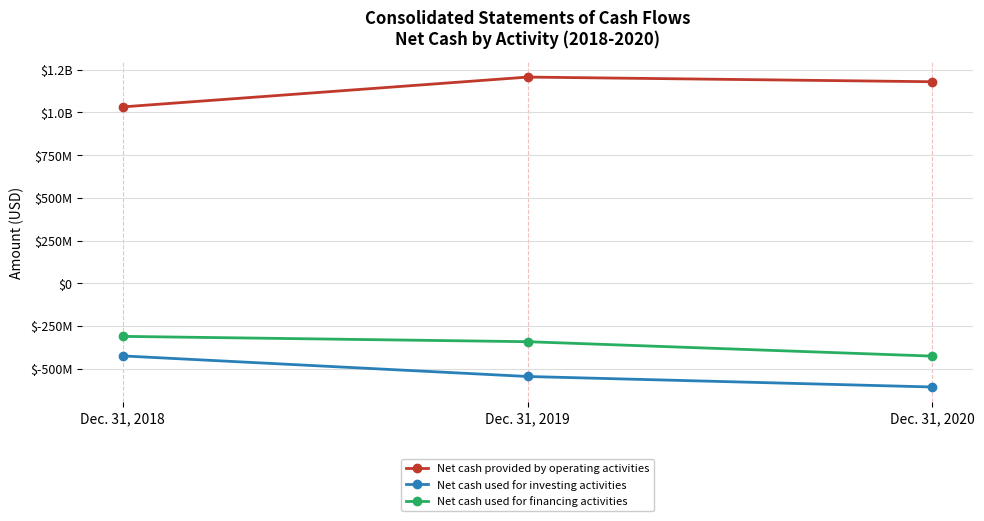

Which category has the highest value in the Net cash used for financing activities series?

Dec. 31, 2018